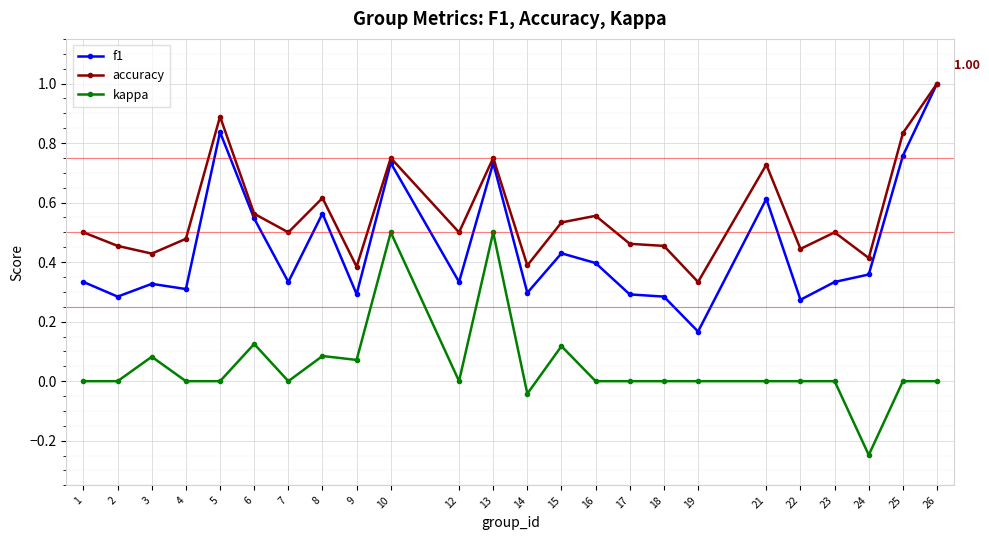

At which category does kappa reach its first local peak?

3